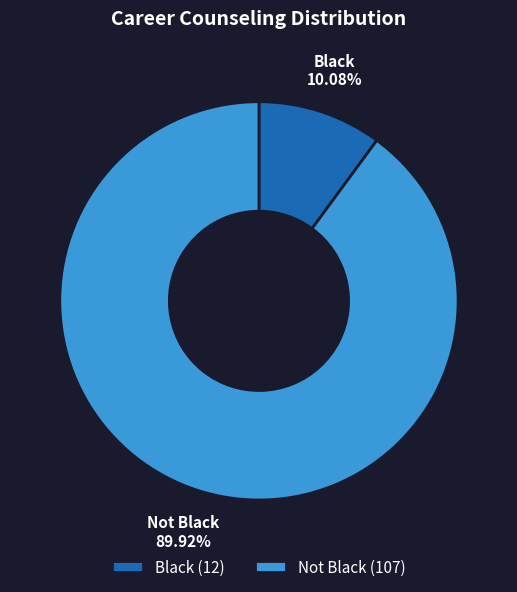

To the nearest percent, what percentage of the pie is Black?

10%